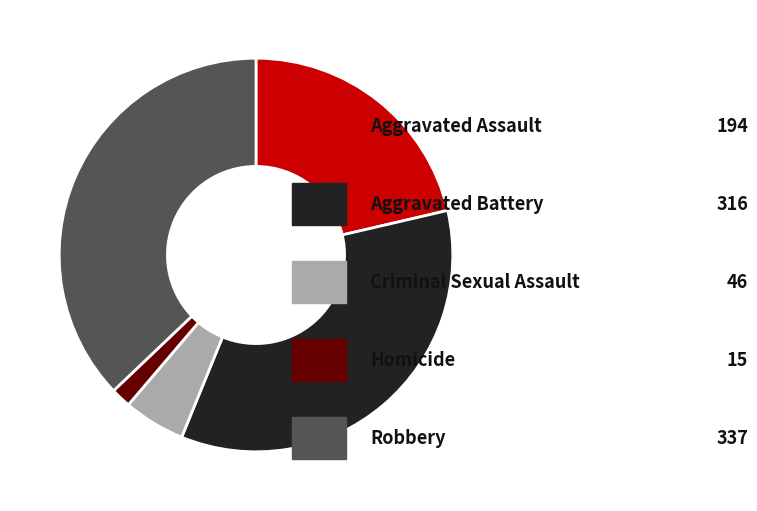

Does any single category account for the majority?

No